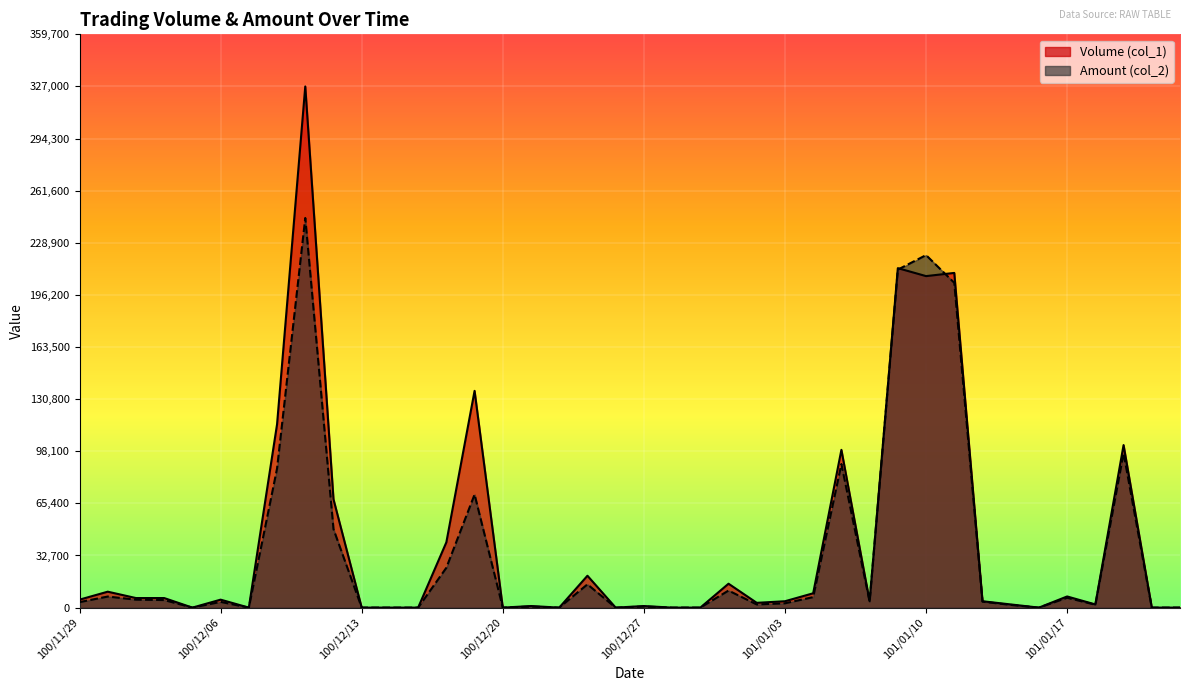

Which series has the largest total across all categories?

Volume (col_1)